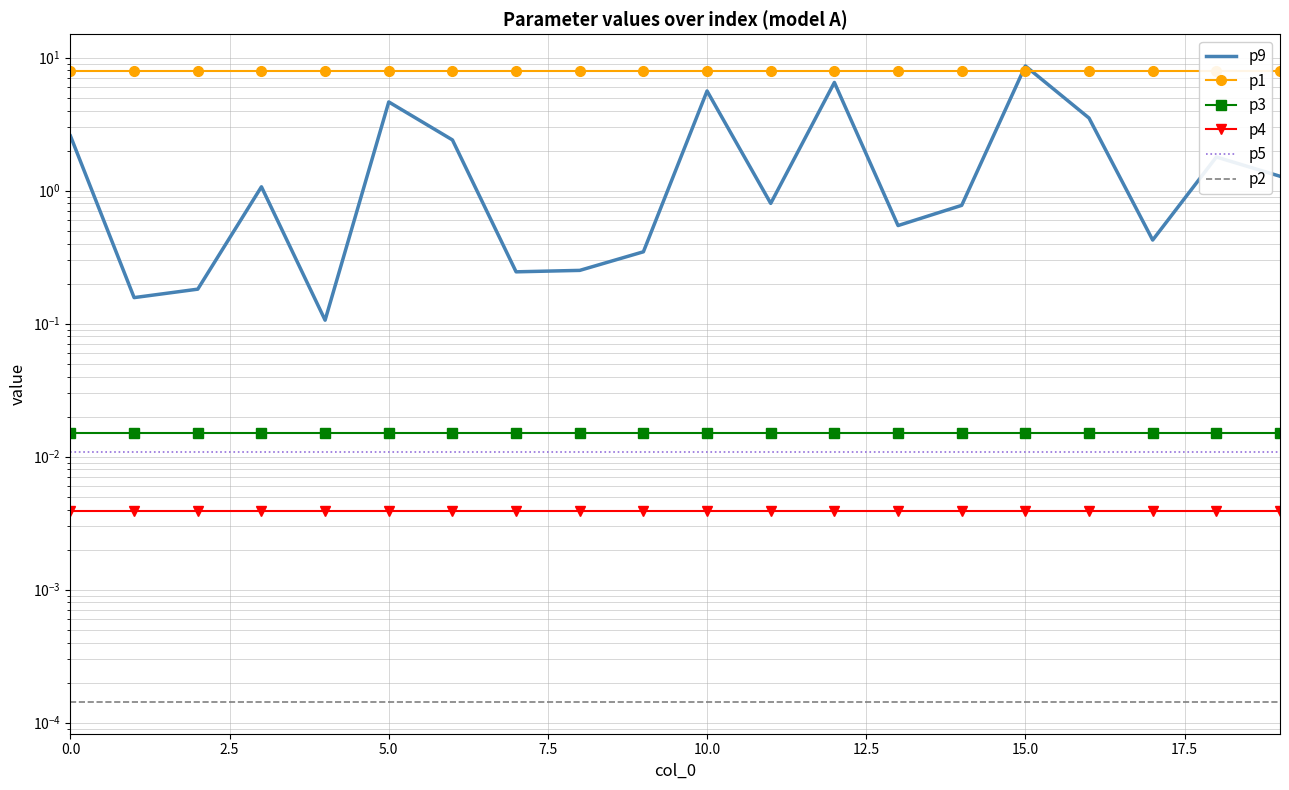

Is the value of p3 at 17.5 greater than the value of p9 at 10.0?

No